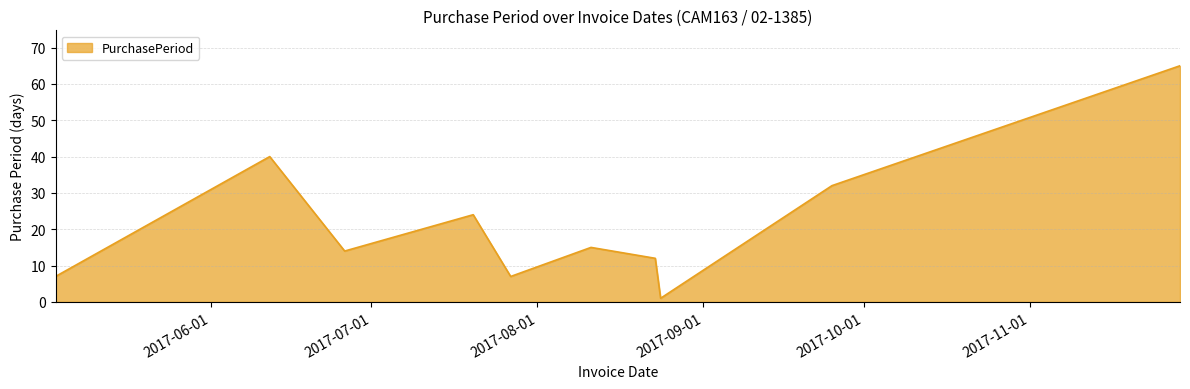

What is the difference between the maximum and minimum values?

64